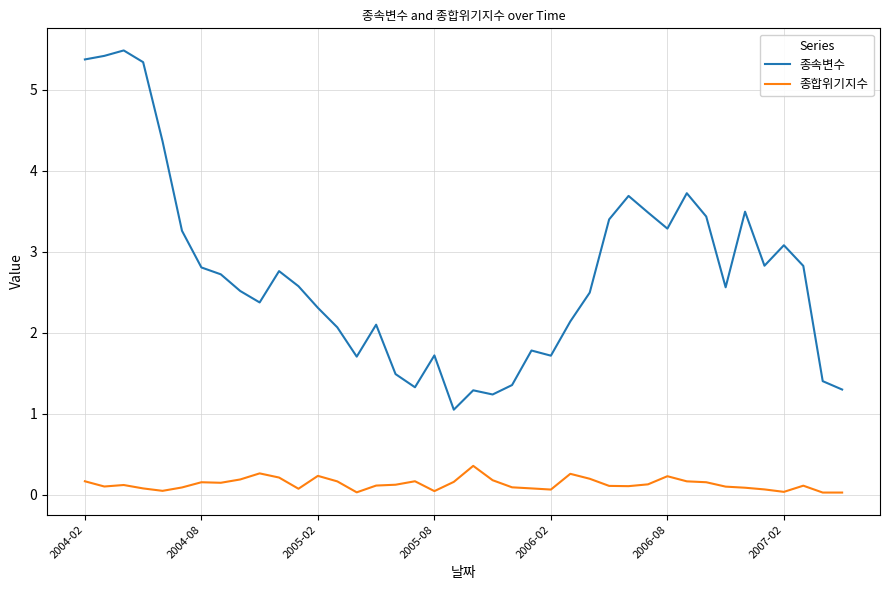

Which series has the largest total across all categories?

종속변수